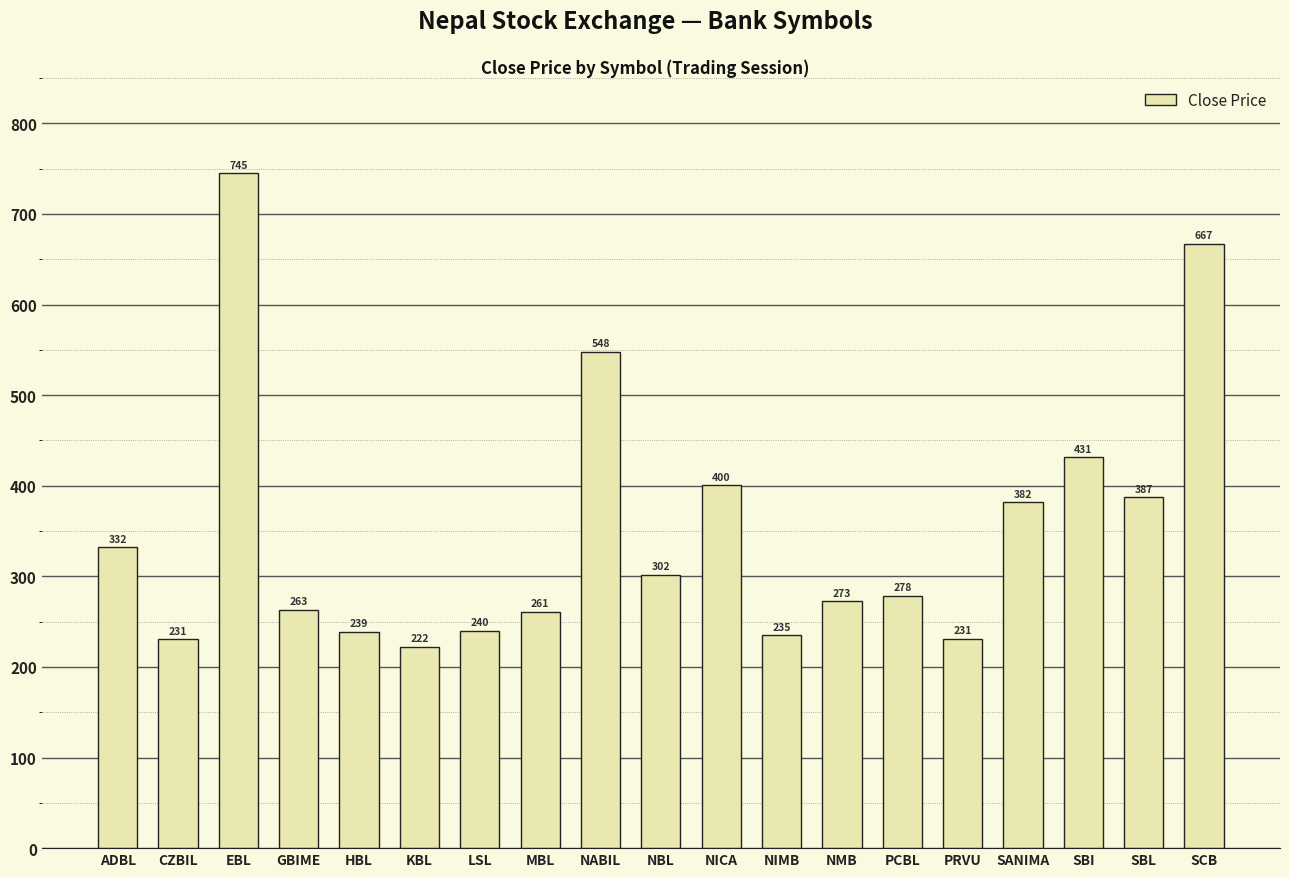

What is the average value?

350.8